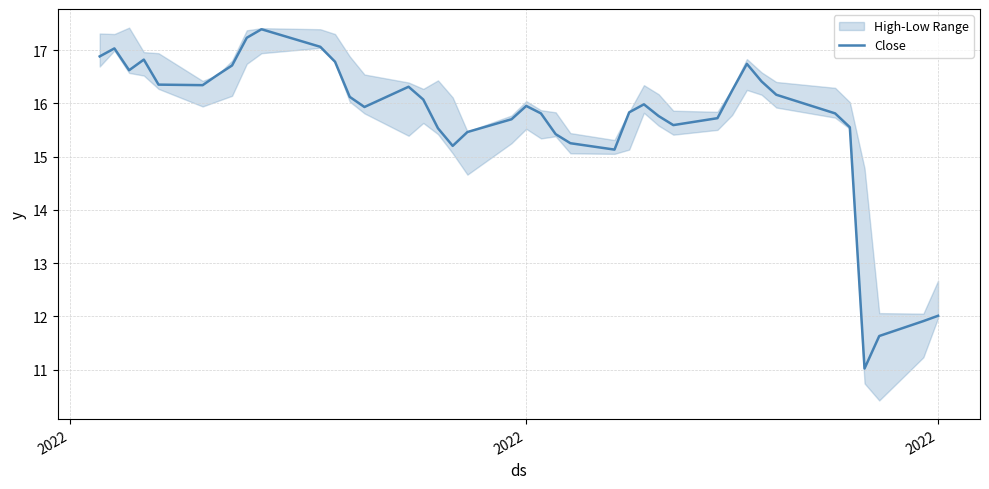

Reading left to right, transcribe all the data shown in this chart.

16.9	17.0	16.6	16.8	16.4	16.3	16.5	16.7	17.2	17.4	17.1	16.8	16.1	15.9	16.3	16.1	15.5	15.2	15.5	15.7	15.9	15.8	15.4	15.2	15.1	15.8	16.0	15.8	15.6	15.7	16.2	16.7	16.4	16.2	15.8	15.6	11.0	11.6	11.9	12.0